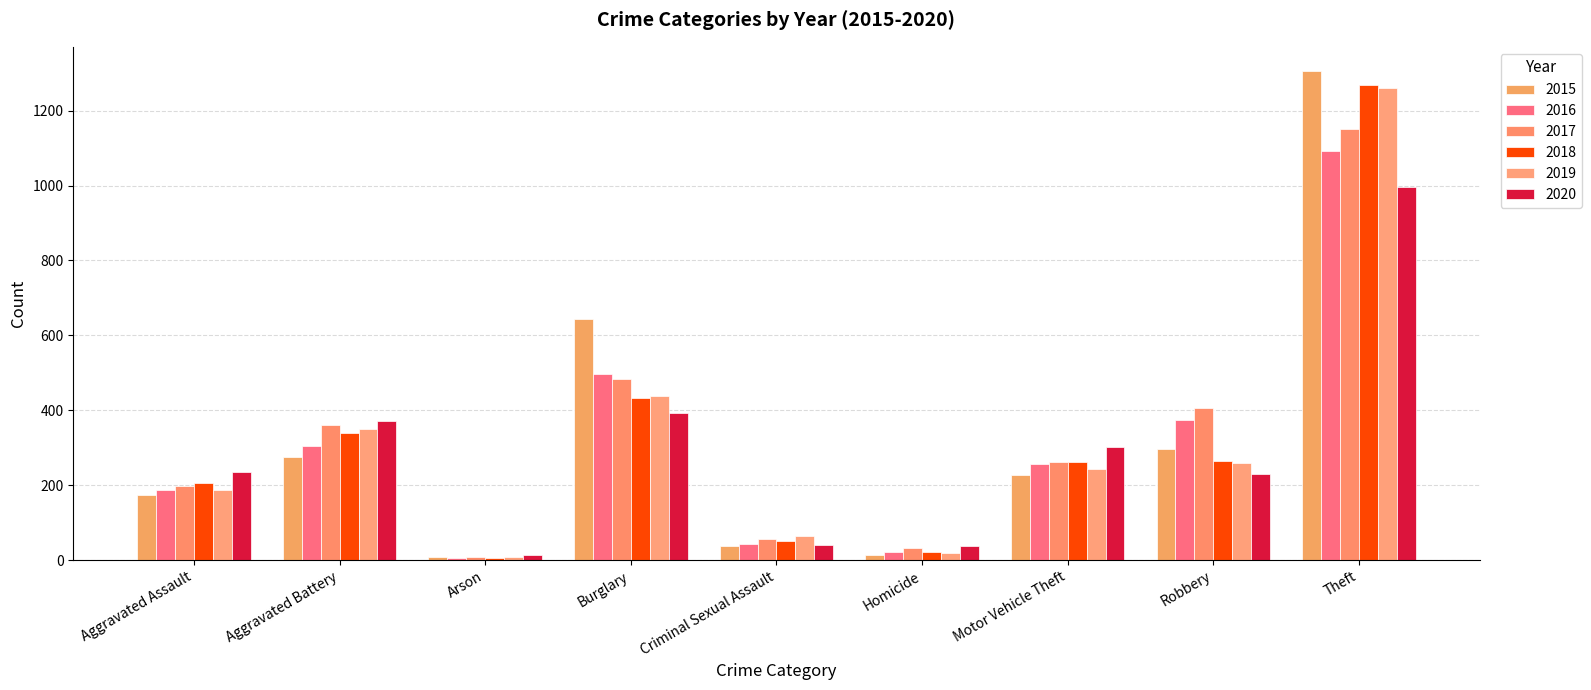

What is the smallest value displayed?

6